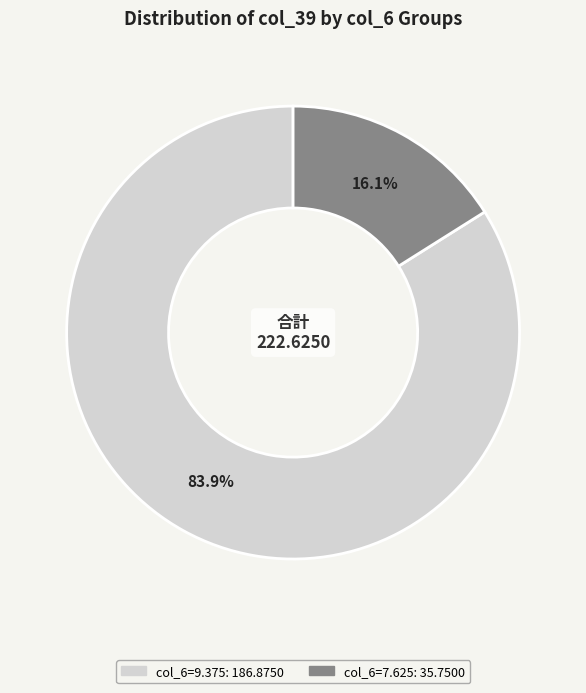

Is there a majority slice in this chart?

Yes